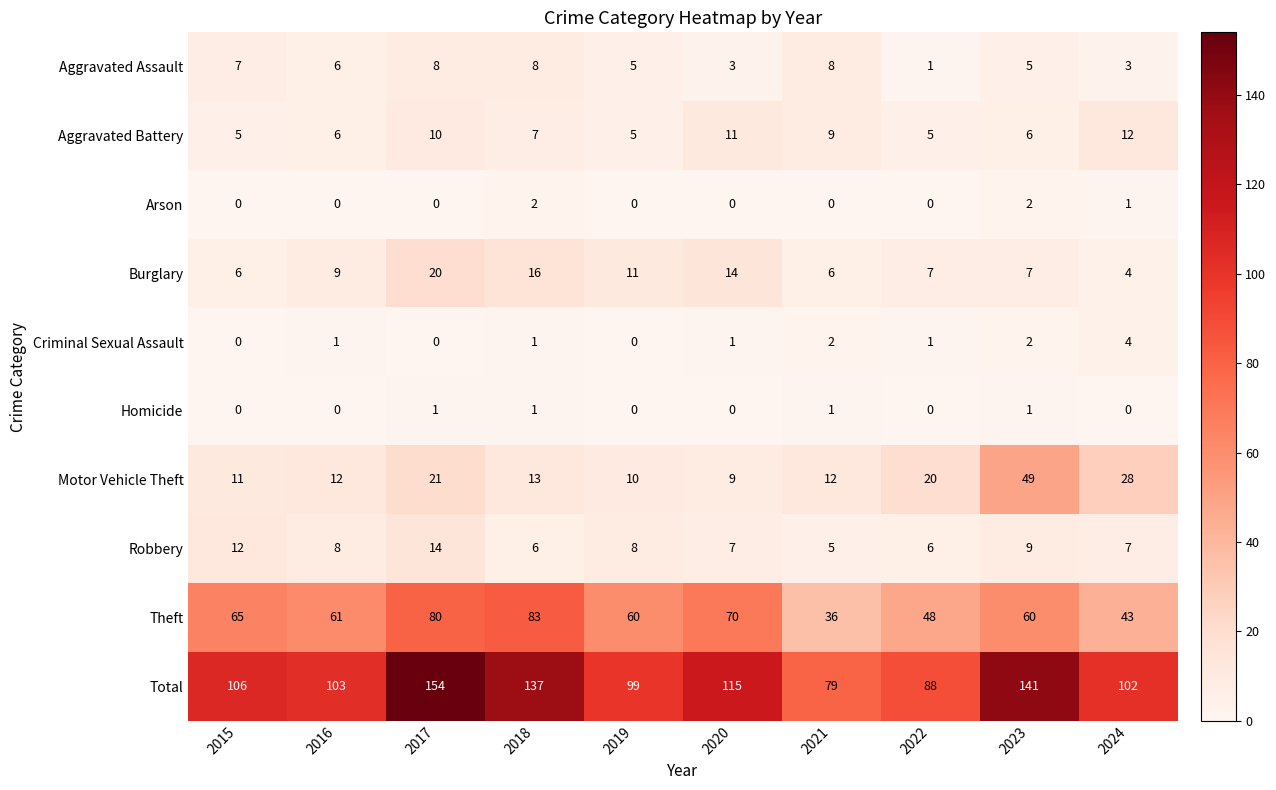

At which category is the sum across all series the highest?

2017